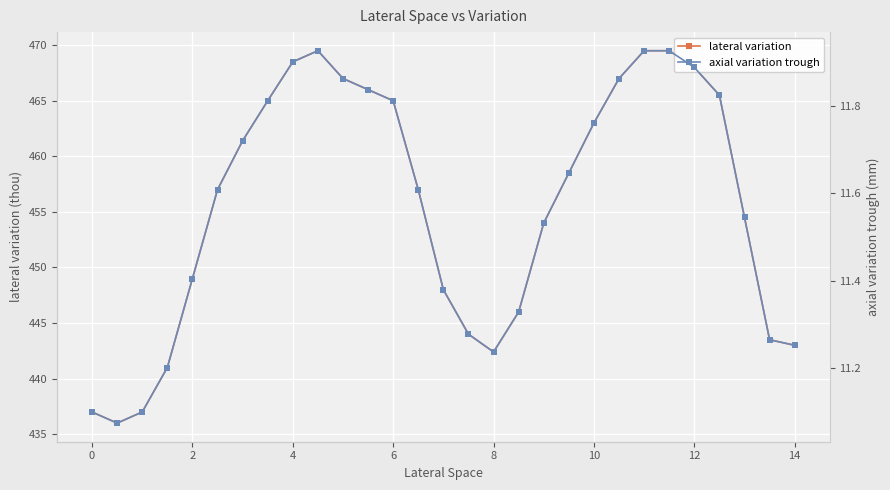

What is the maximum value for axial variation trough?

11.9